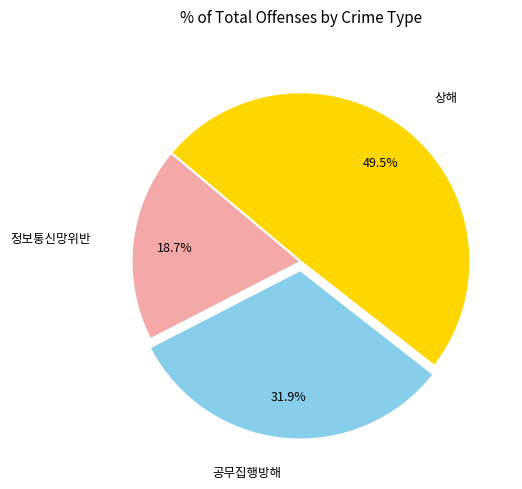

Is there any slice that represents more than half of the pie?

No